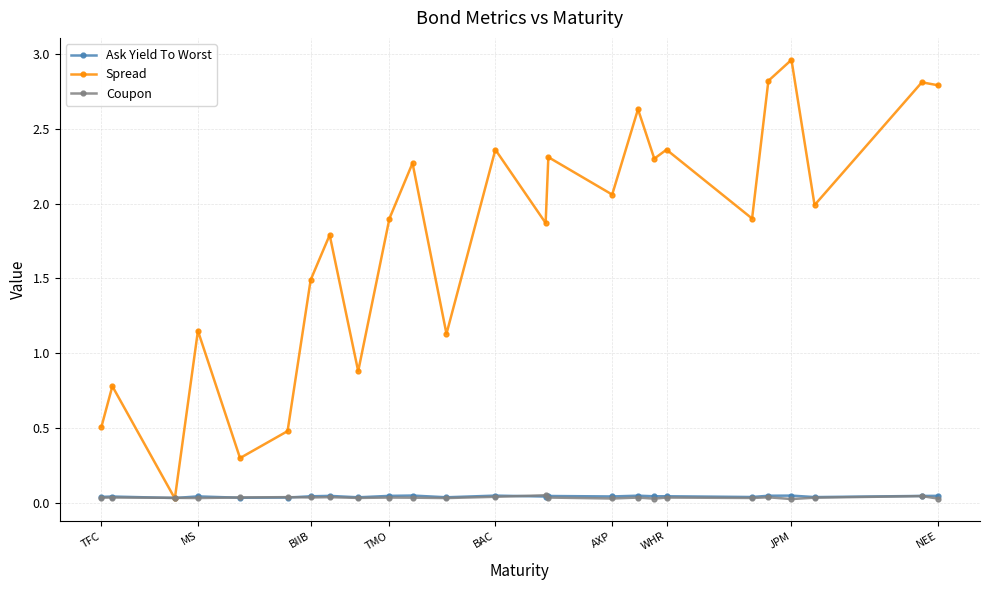

At how many categories does at least one series exceed 1?

19